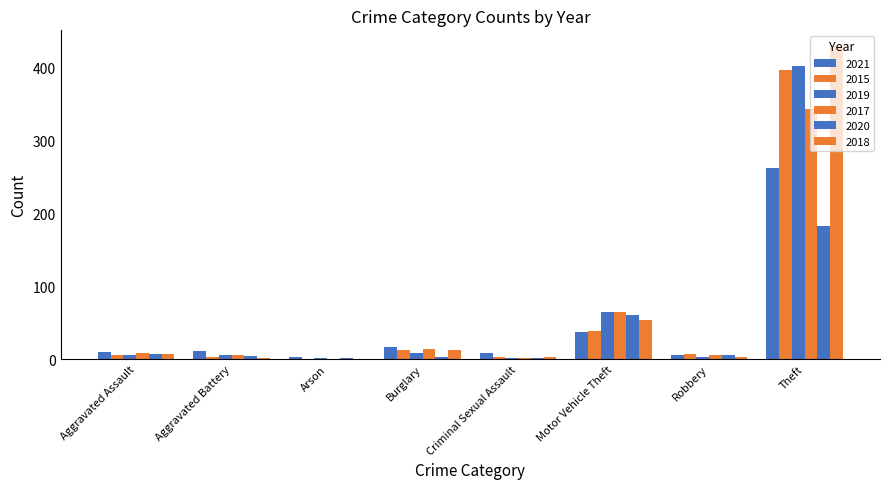

What is the sum of the 2017 values at Theft and Aggravated Assault?

352